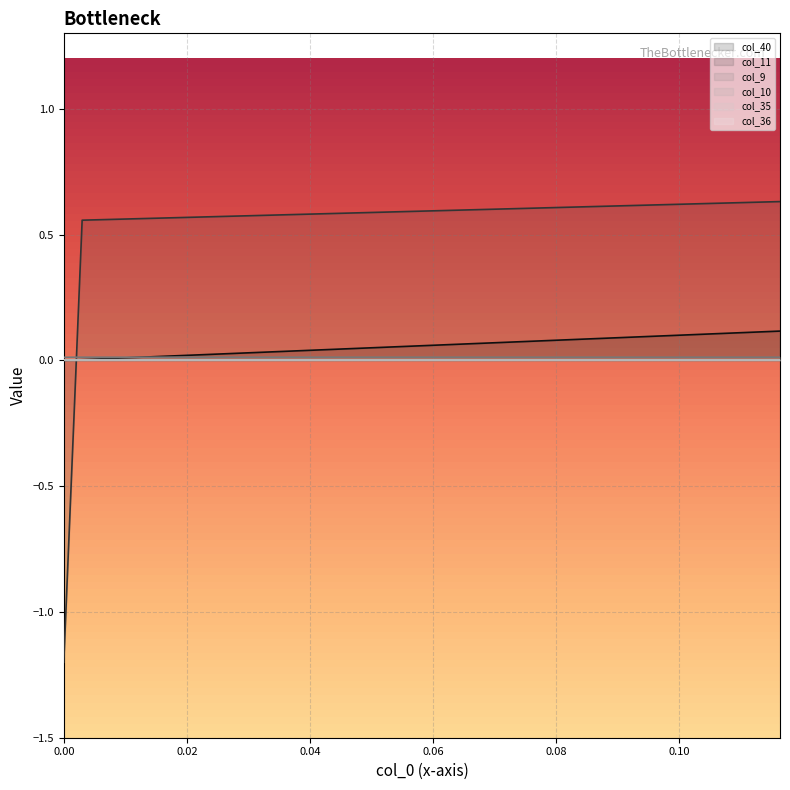

At how many categories does at least one series exceed 0?

40